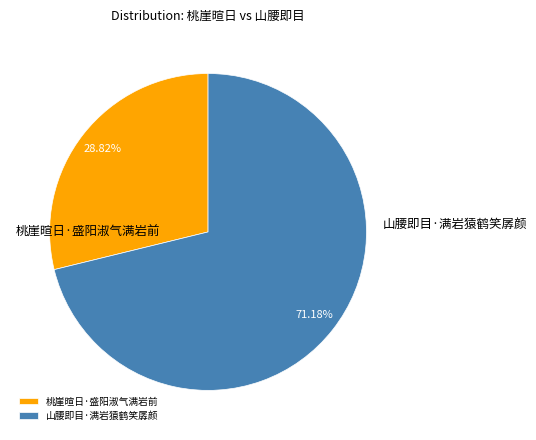

What is the majority slice?

山腰即目·满岩猿鹤笑孱颜